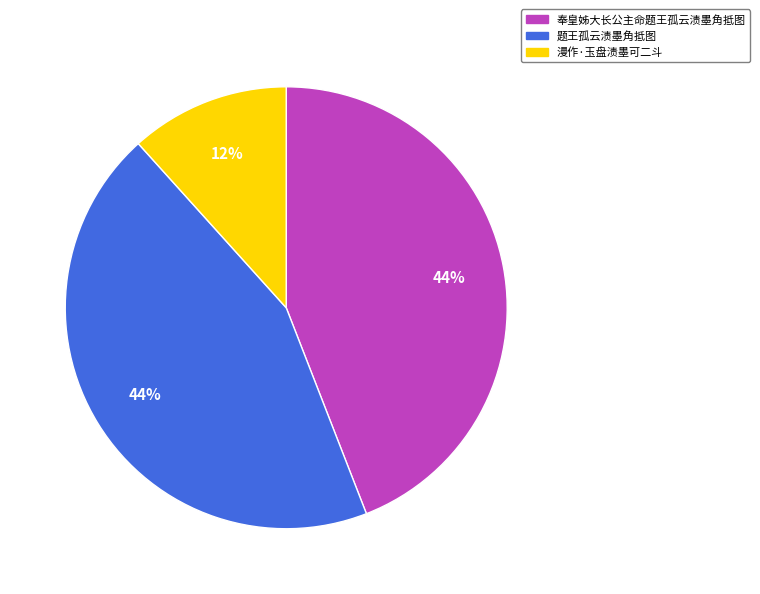

To the nearest percent, what is the combined percentage of 漫作·玉盘渍墨可二斗 and 题王孤云渍墨角抵图?

56%